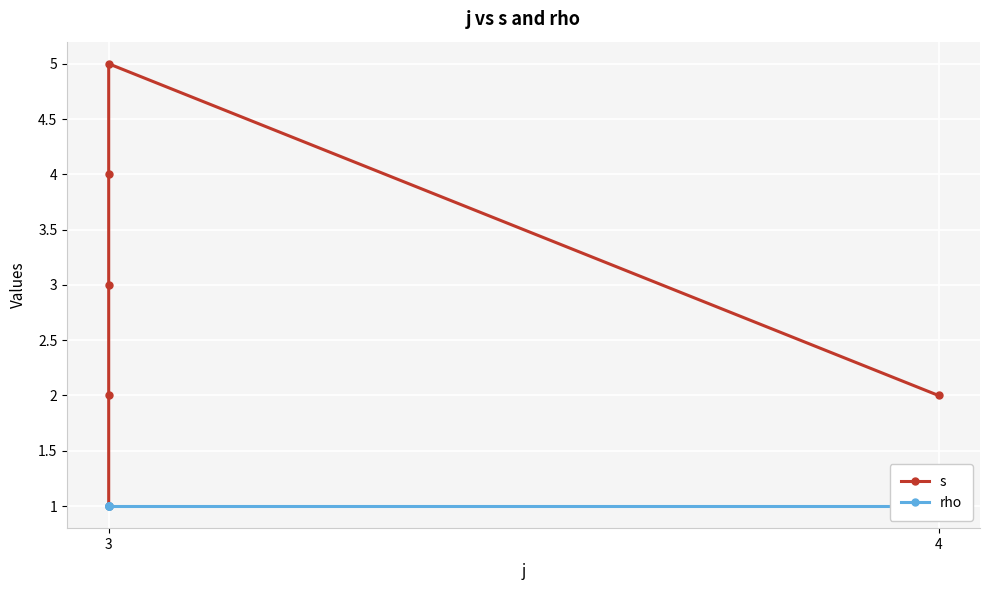

True or false: rho and s intersect in this chart.

False